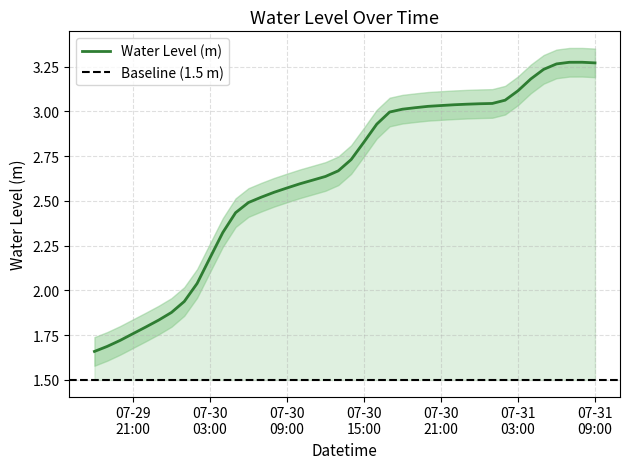

What is the difference between the maximum and second lowest values?

1.6